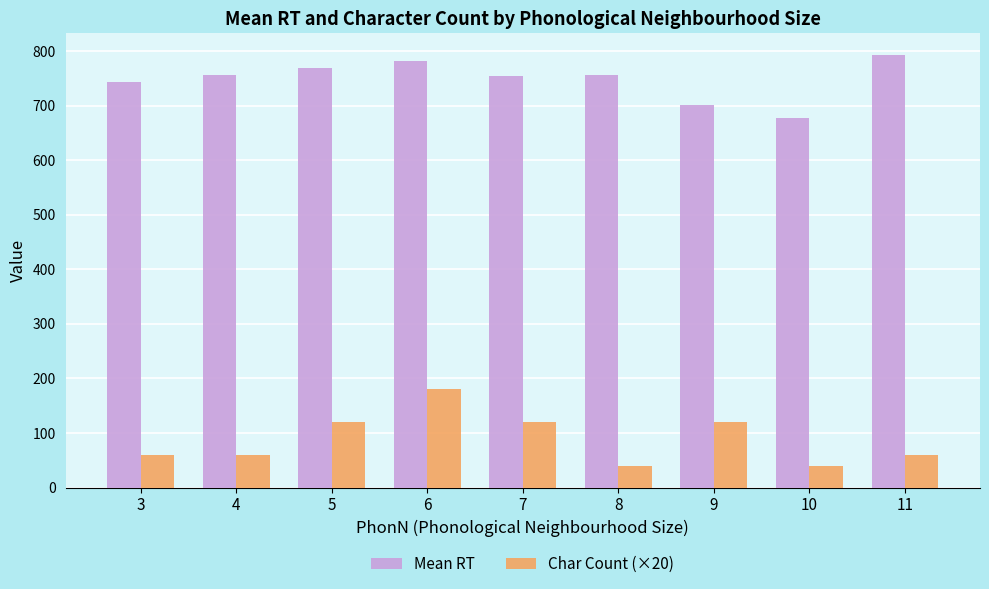

The Char Count (×20) series shows 60.0 at 11. True or false?

True